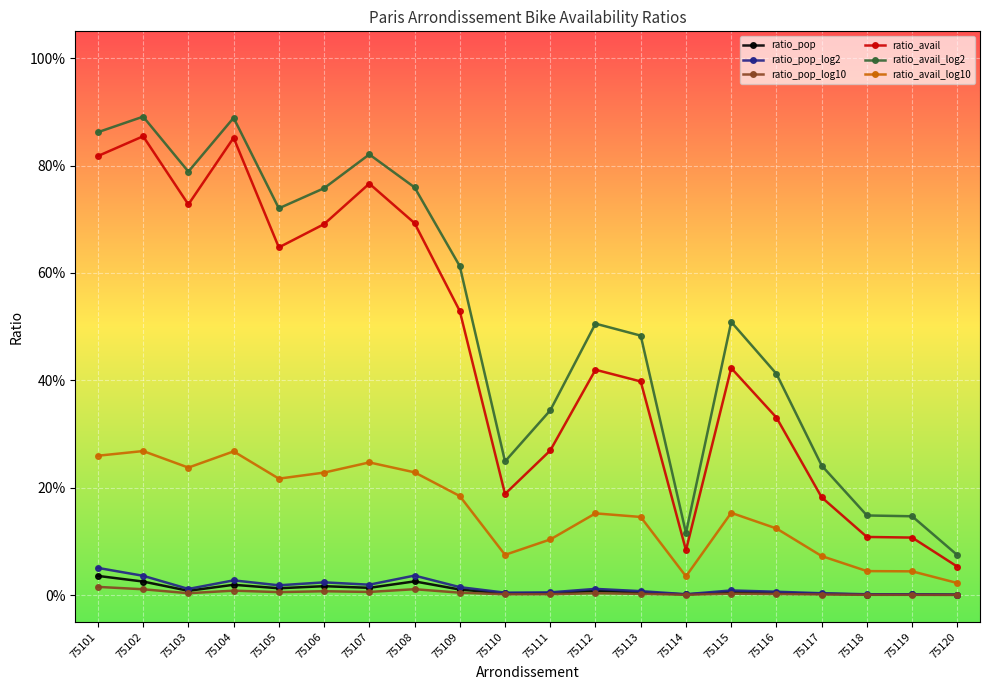

True or false: ratio_pop and ratio_avail_log10 cross at least once.

False